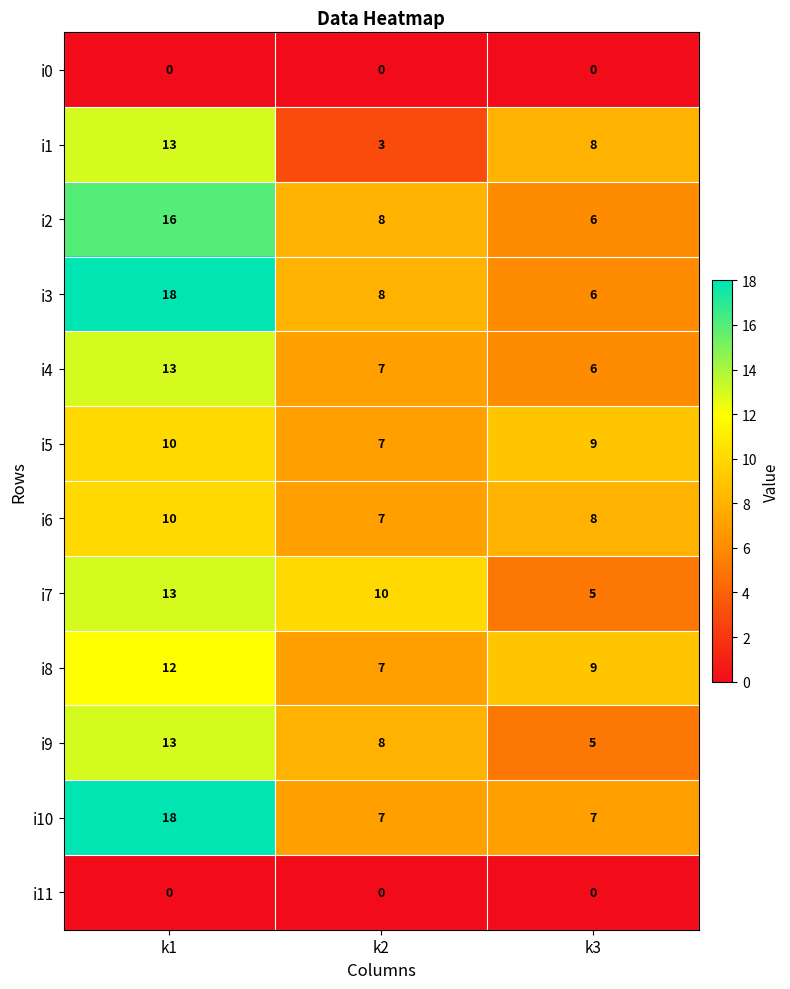

True or false: i5 has a value of 10 at k1.

True